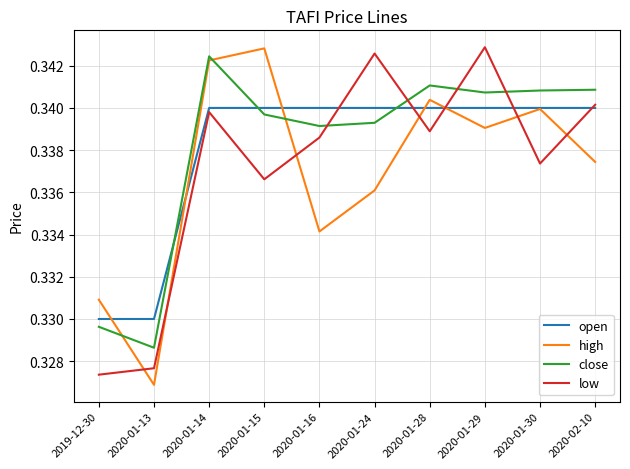

Does the chart display data point markers on the line(s)?

No